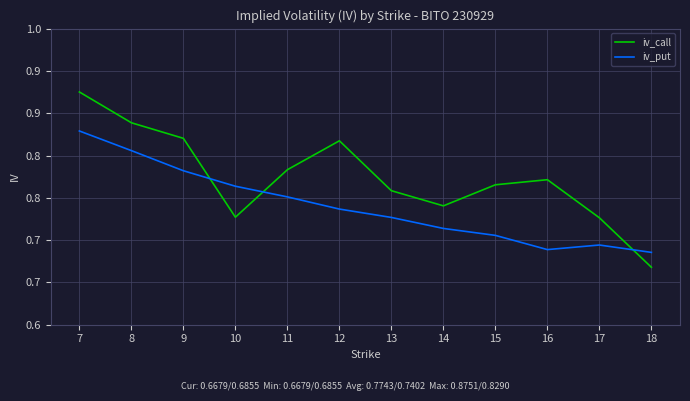

Rank the series at 8 from lowest to highest value.

iv_put, iv_call